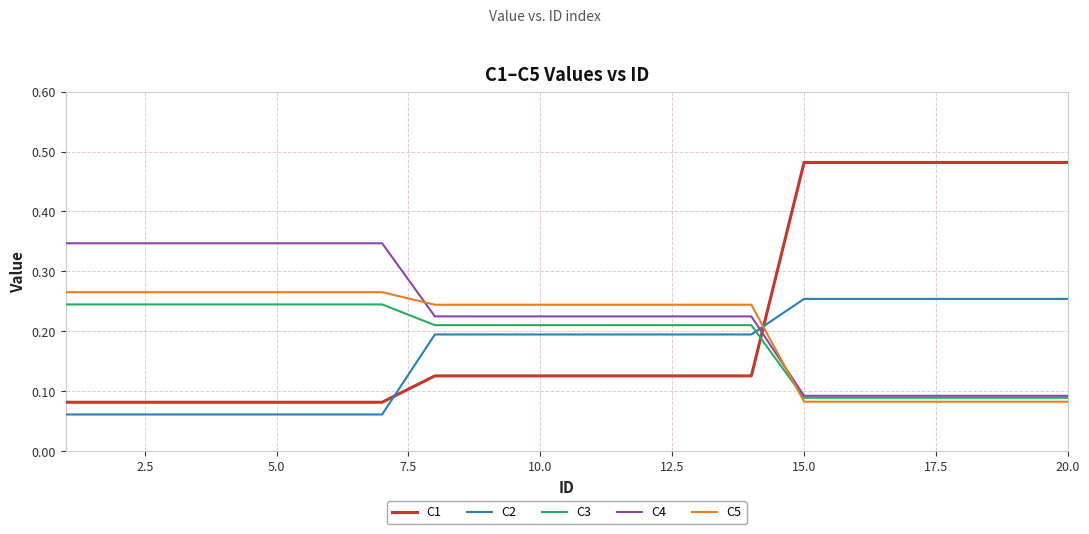

List the series in order of their overall mean, lowest first.

C2, C3, C5, C1, C4